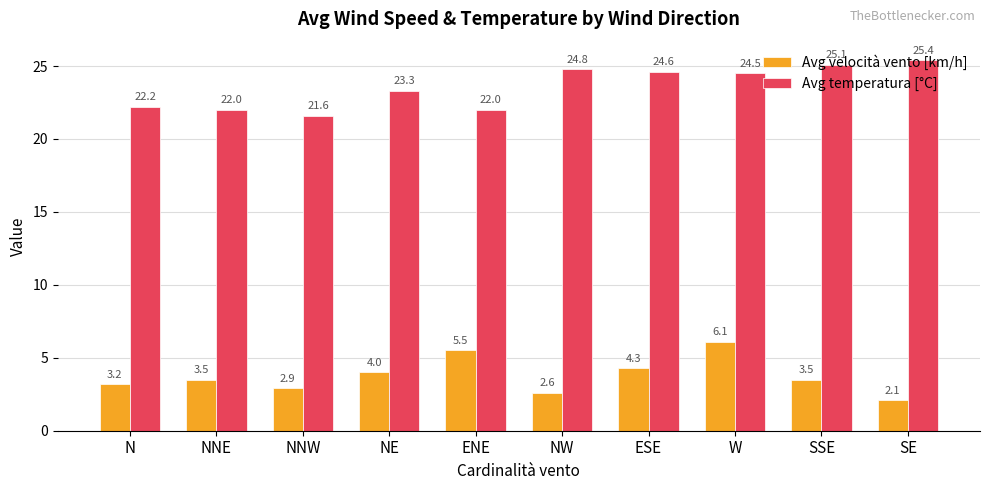

What is the average value of the Avg velocità vento [km/h] series?

3.8